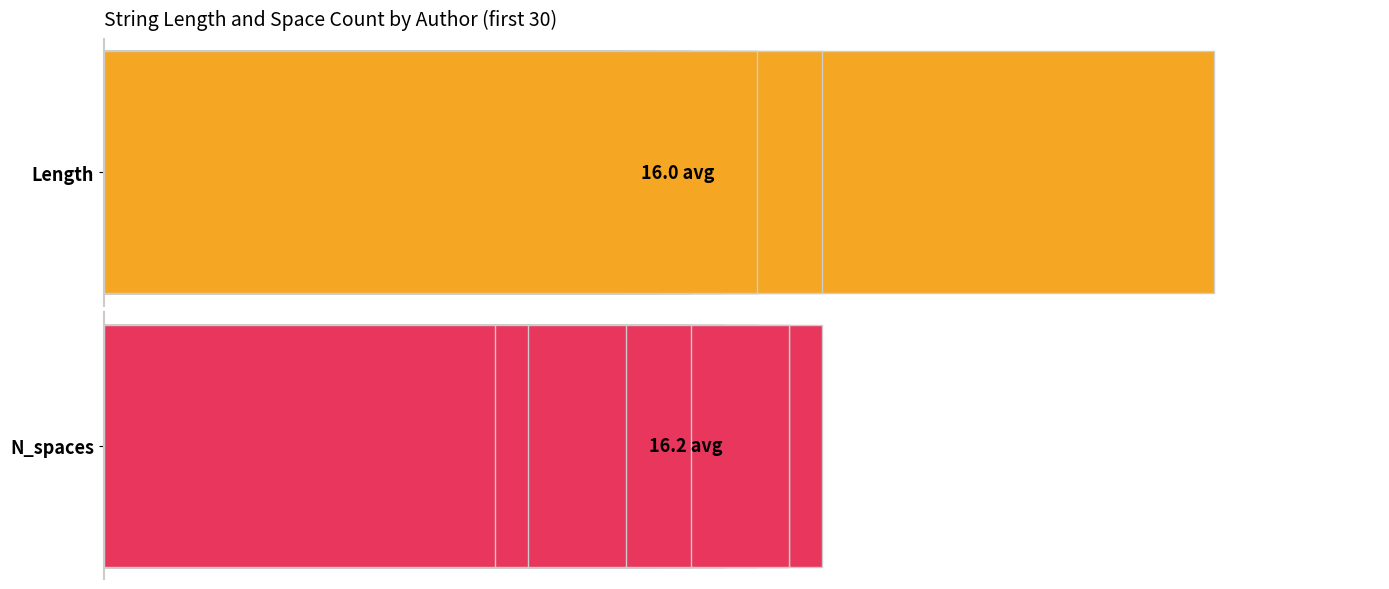

Reading right to left, list all the values displayed in this chart.

Length: 20	19	16	18	14	11	11	18	22	20	15	14	13	17	34	10	16	14	12	18	17	17	15	15	12	13	13	14	15	16
N_spaces: 12	13	16	14	18	21	21	14	10	12	17	18	19	15	3	22	16	18	20	14	15	15	17	17	20	19	19	18	17	16